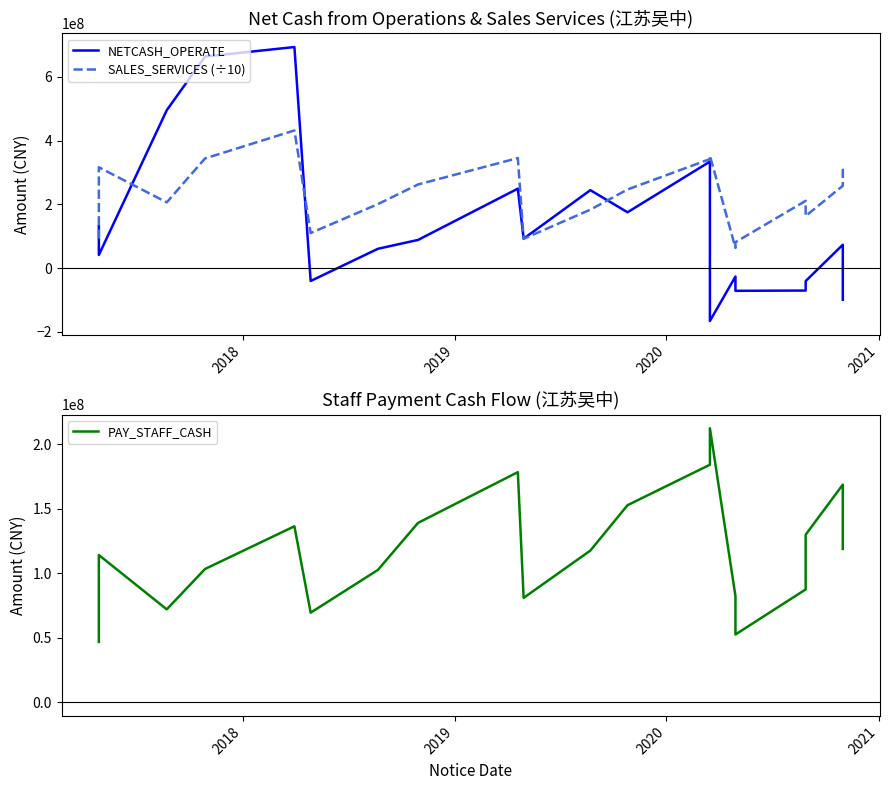

Count the number of data series in this chart.

3